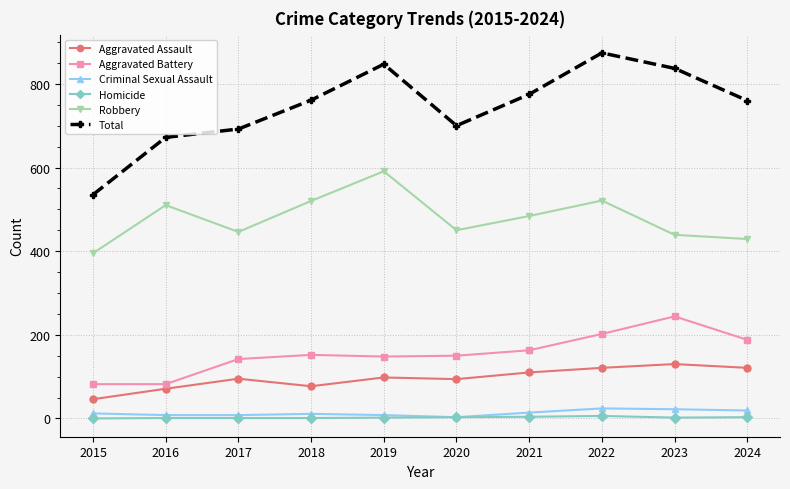

Which series changed the most between 2016 and 2024?

Aggravated Battery